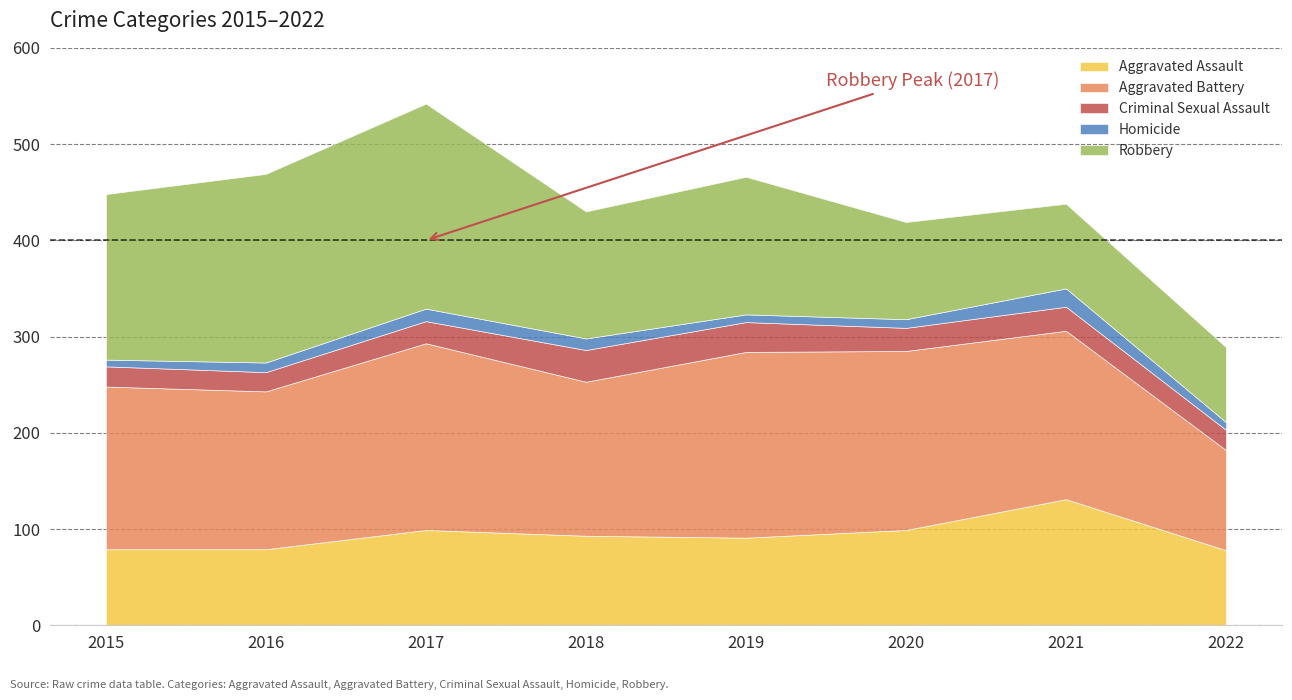

What are all the series names shown in the legend?

Aggravated Assault, Aggravated Battery, Criminal Sexual Assault, Homicide, Robbery